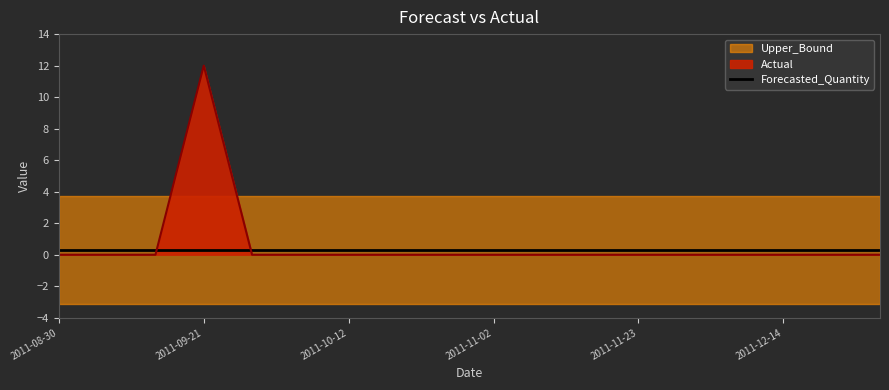

Is the value of Forecasted_Quantity at 2011-11-30 greater than the value of Actual at 2011-09-06?

Yes